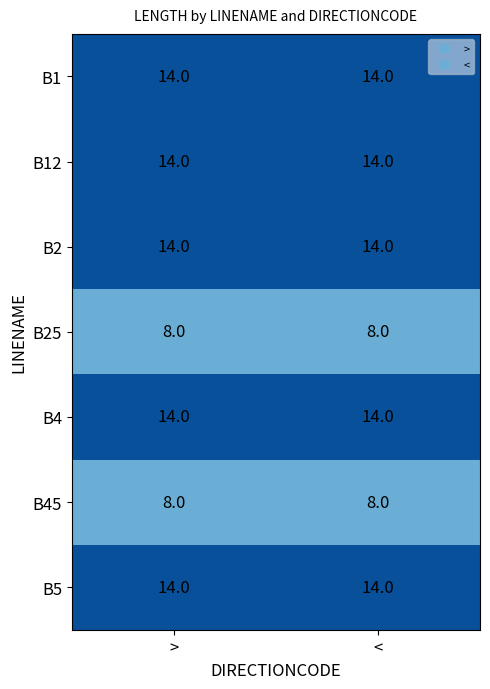

What is the sum of the B12 values at > and <?

28